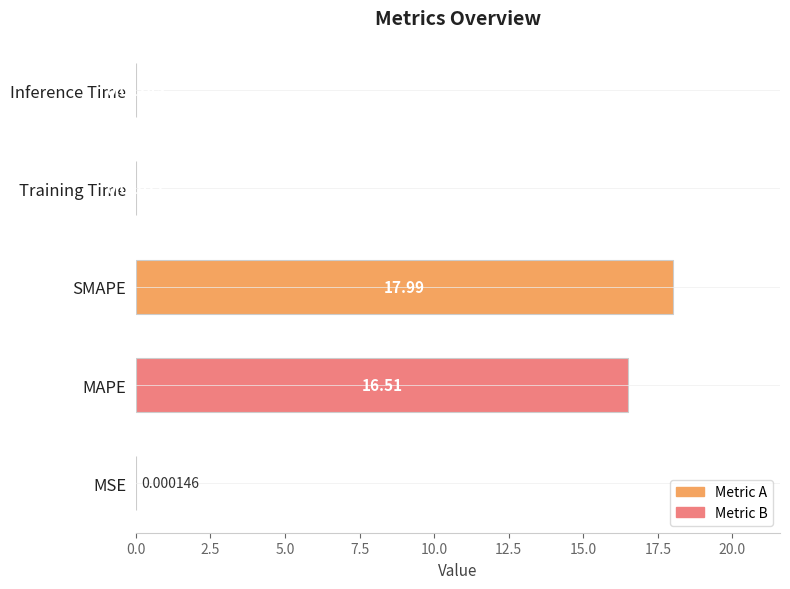

Which has a higher value, SMAPE or Inference Time?

SMAPE